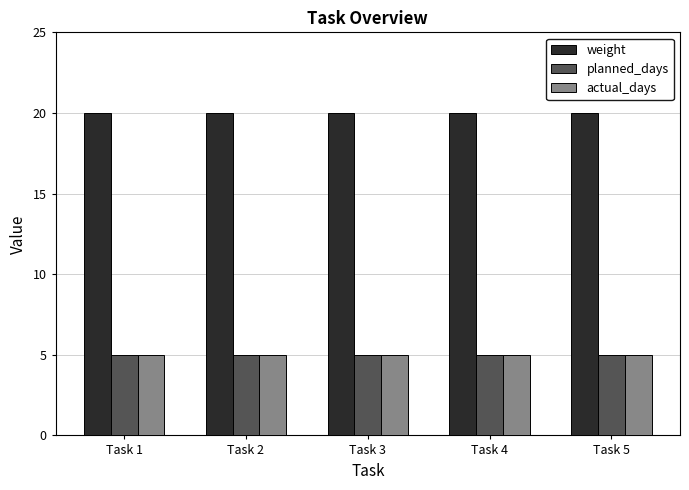

The weight series shows 20 at Task 1. True or false?

True